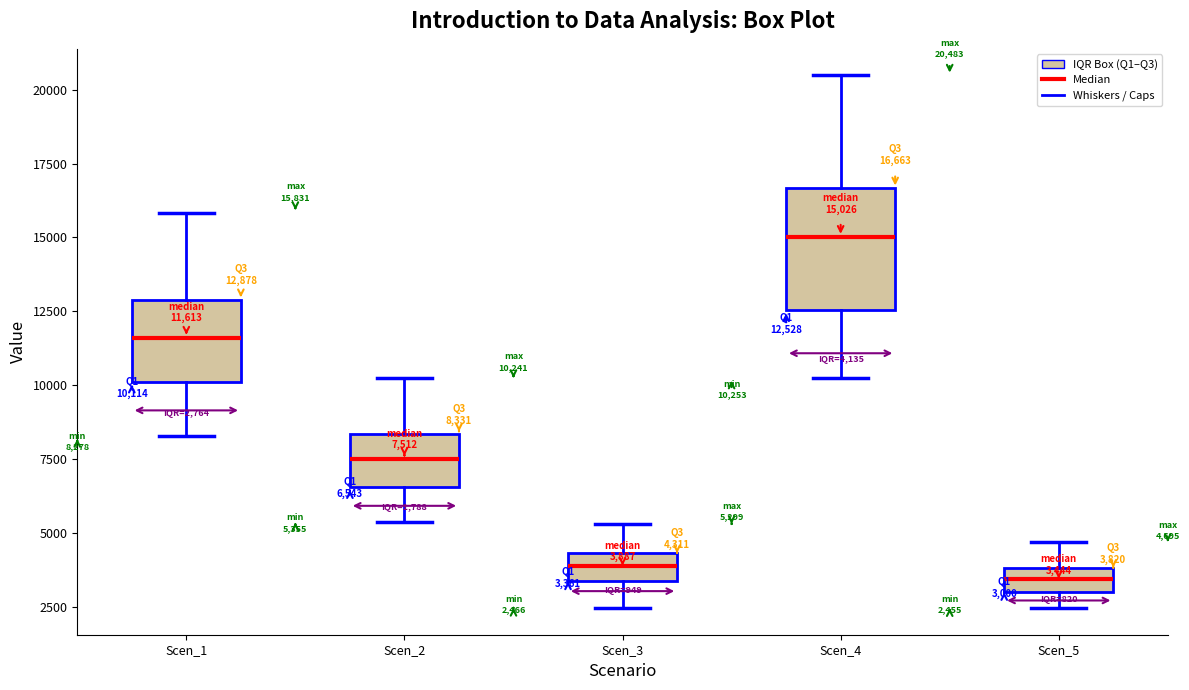

Which box is the tallest, from its lower edge to its upper edge?

Scen_4